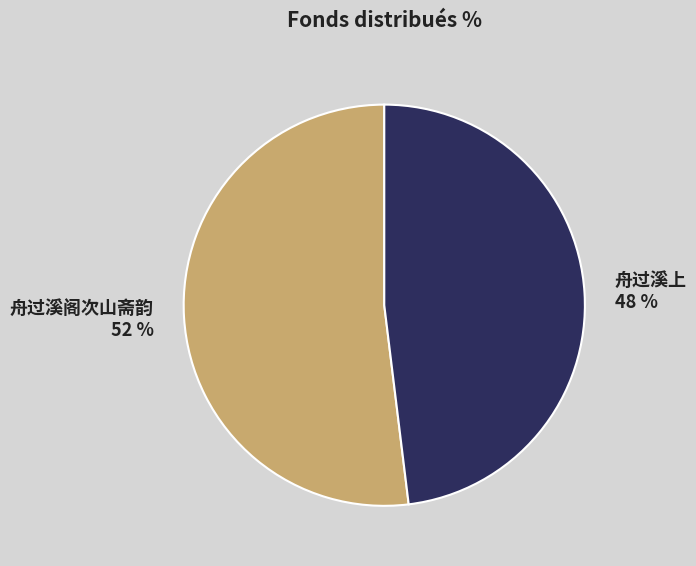

What percentage is the 舟过溪阁次山斋韵 slice, to the nearest percent?

52%